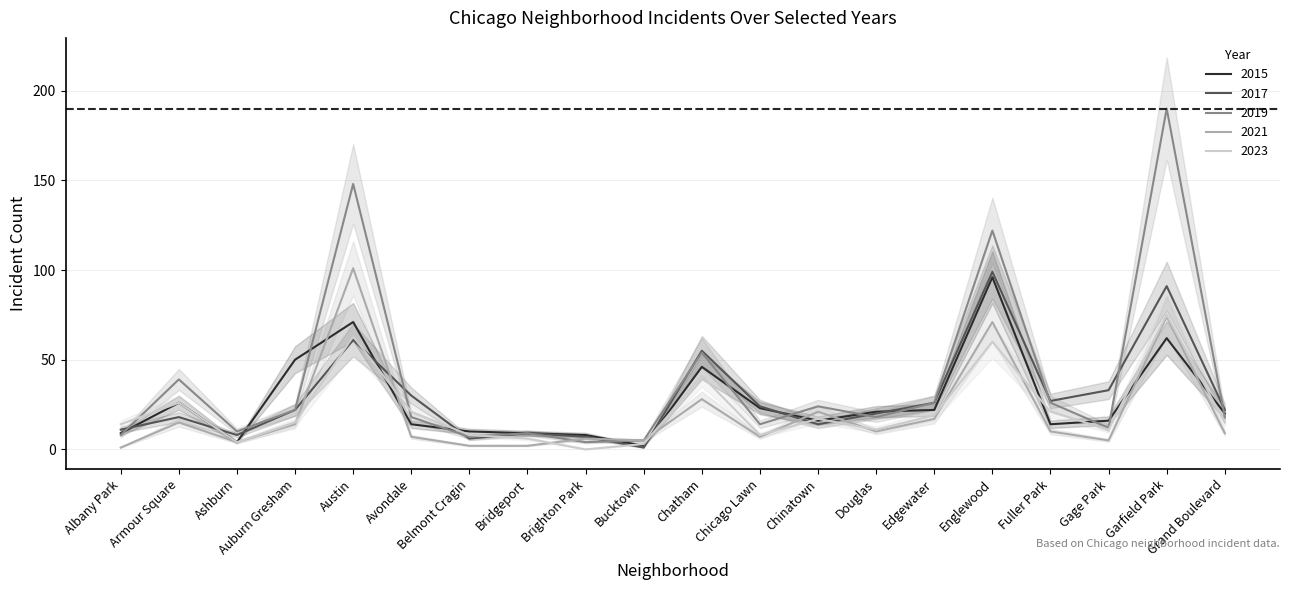

At how many categories does at least one series exceed 133?

2